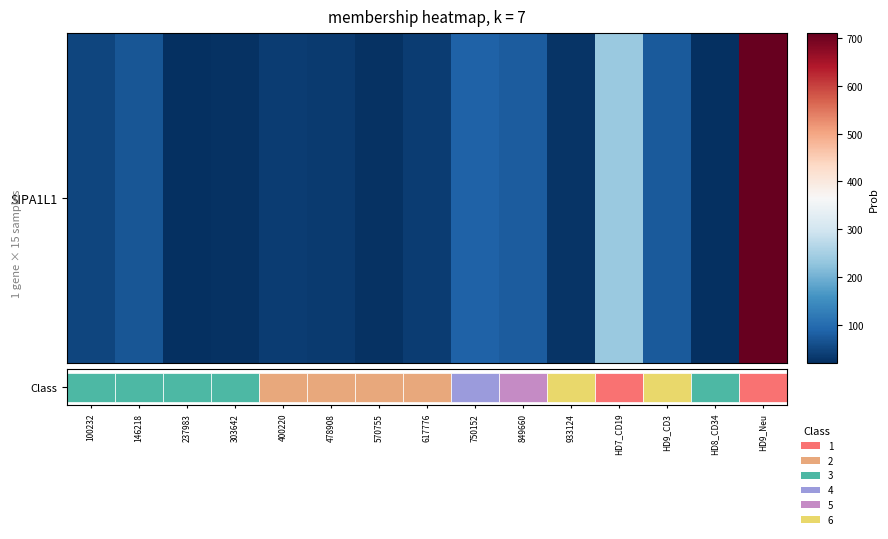

Count the number of values greater than 38.

8